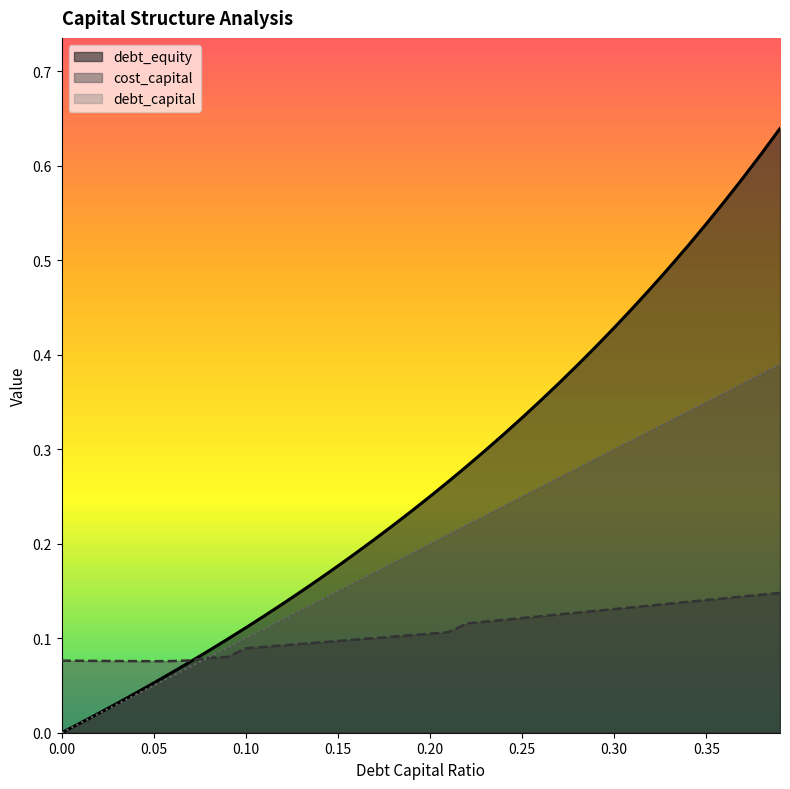

What are all the series names shown in the legend?

debt_equity, cost_capital, debt_capital